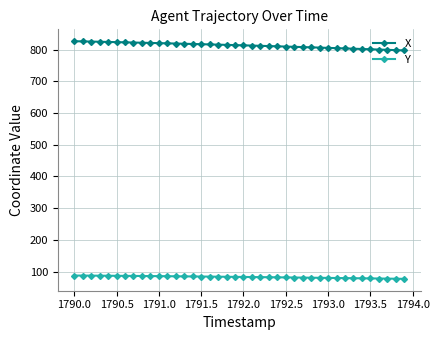

Is this an area chart (filled region under the line)?

No